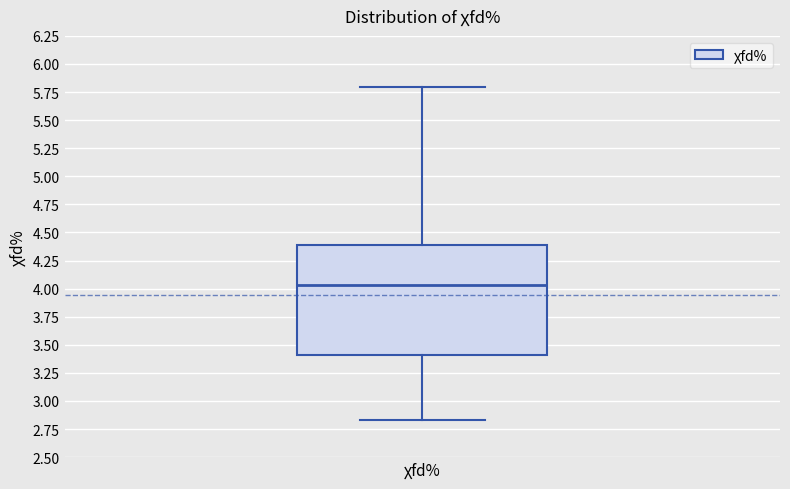

Transcribe this box plot: give where the median line is, the range the box spans, and where the two whiskers end, as read against the y-axis. The values are not printed on the chart, so give them approximately, as read against the axis.

median 4.05, box 3.40 to 4.40, whiskers 2.85 to 5.80